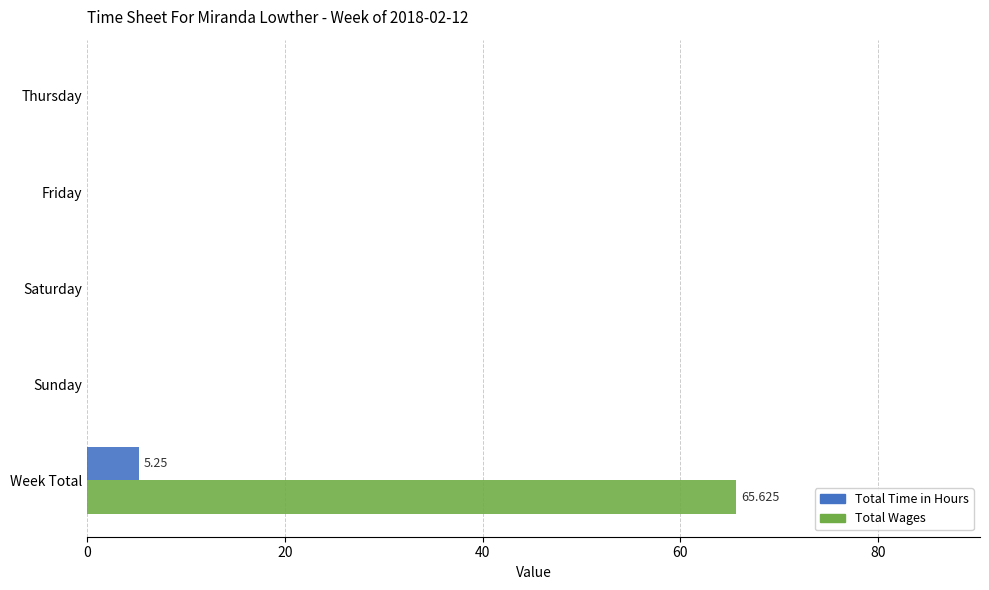

Between Saturday and Week Total, which series saw the biggest shift?

Total Wages